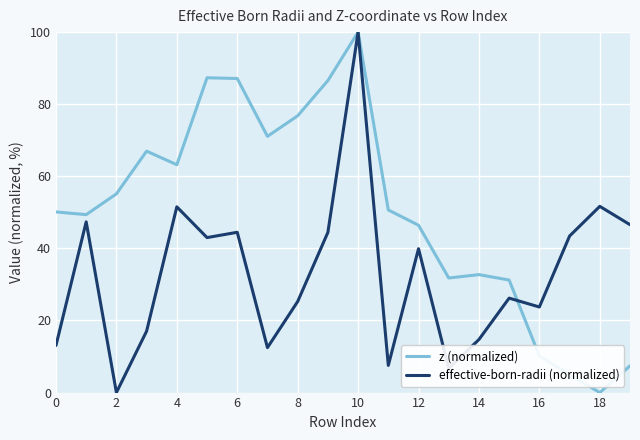

What is the highest value of the z (normalized) series?

100.0